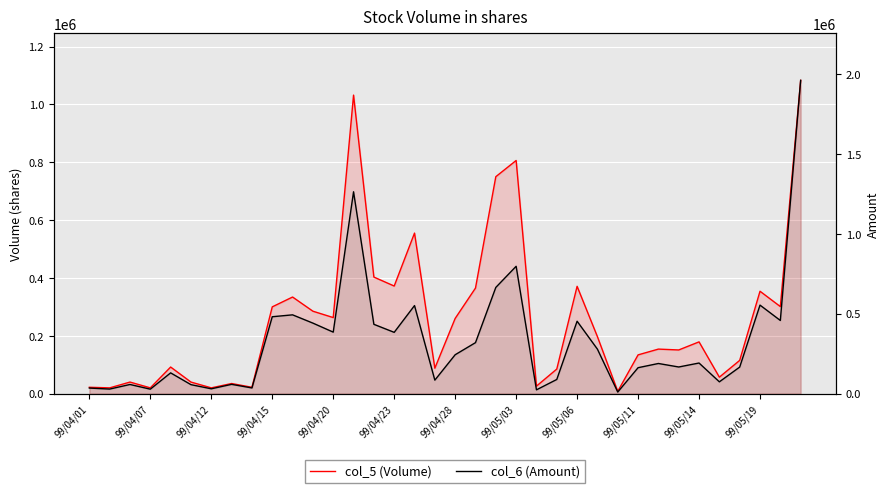

In col_6 (Amount), how many points are higher than both neighbors (excluding endpoints)?

11